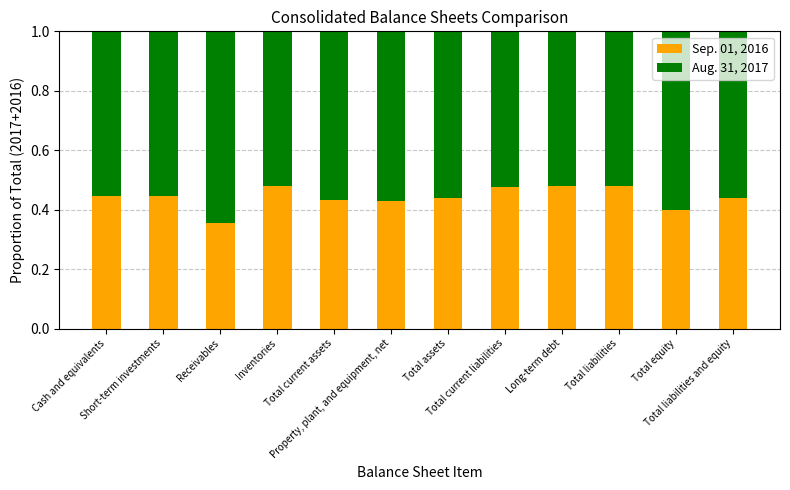

What is the sum of all Sep. 01, 2016 values?

5.3